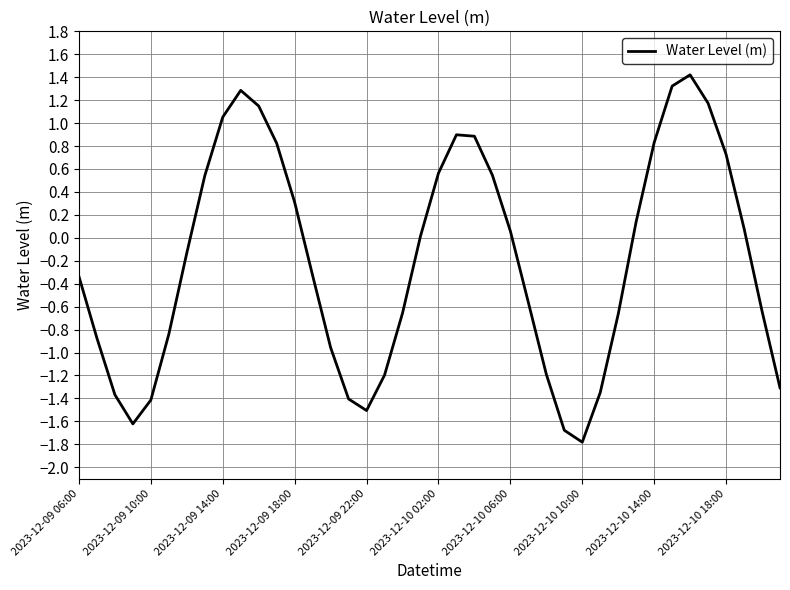

How many lines are shown in the chart?

1